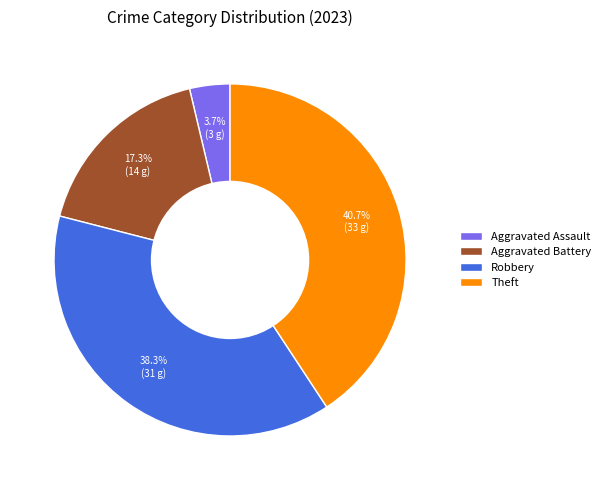

Which slice is the smallest?

Aggravated Assault